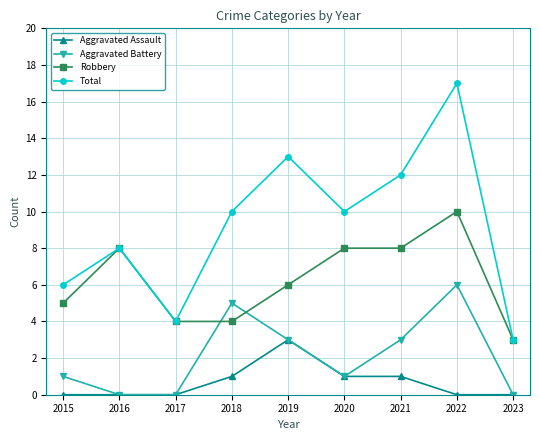

Between 2015 and 2020, which series saw the biggest shift?

Total